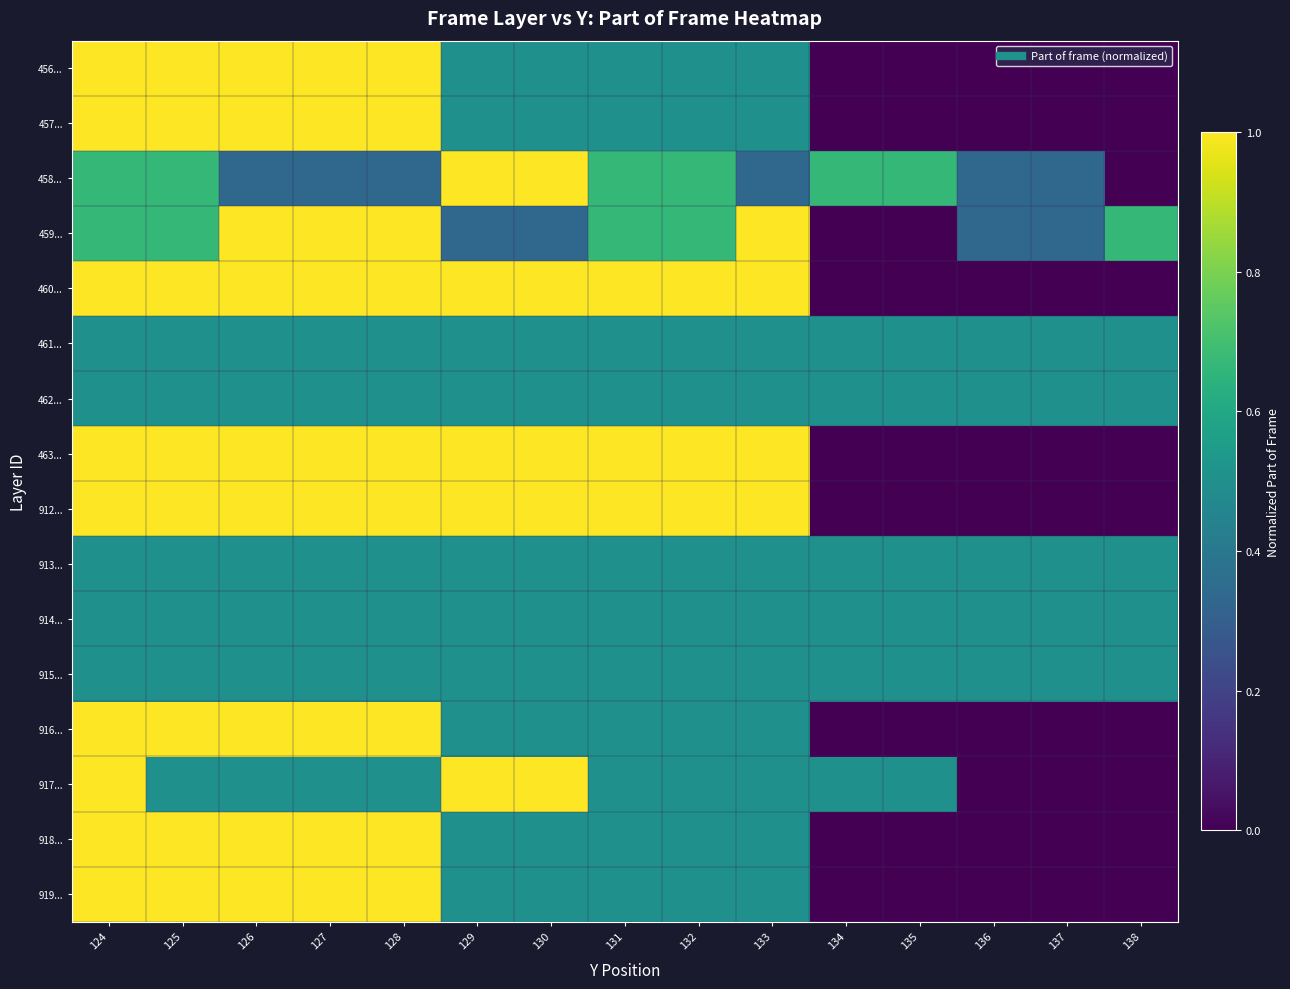

What is the spread (max minus min) of values at 136?

0.5